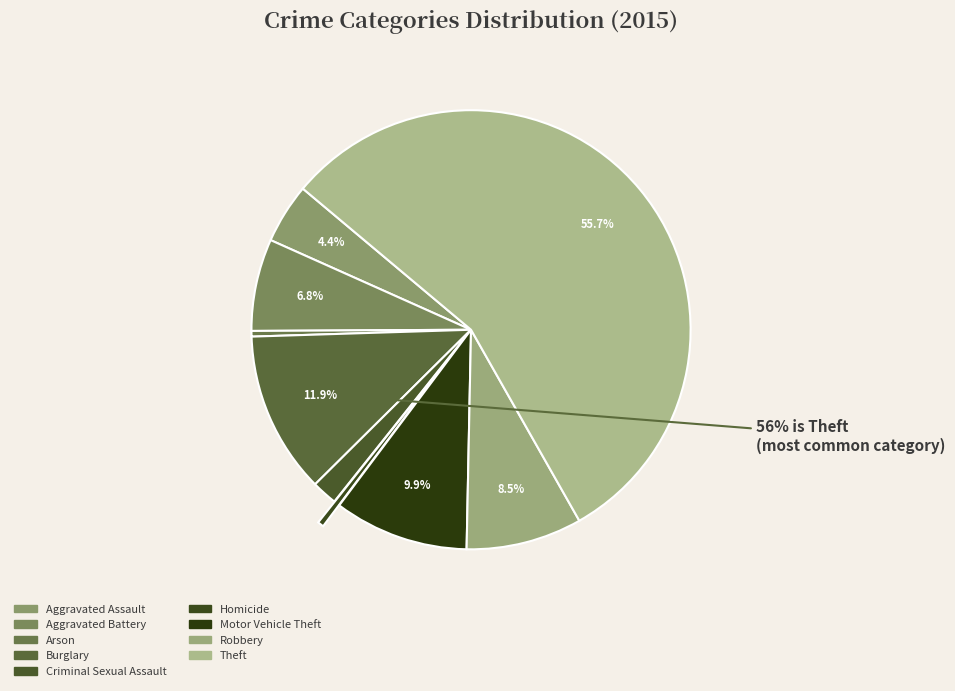

Between Burglary and Arson, which is larger?

Burglary